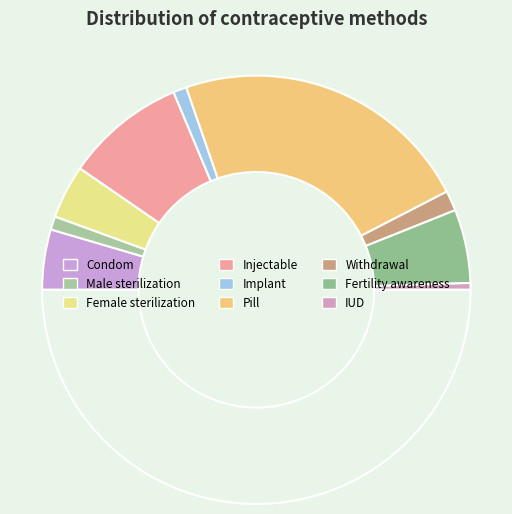

Rank the categories by value from highest to lowest.

Pill, Injectable, Fertility awareness, Condom, Female sterilization, Withdrawal, Male sterilization, Implant, IUD